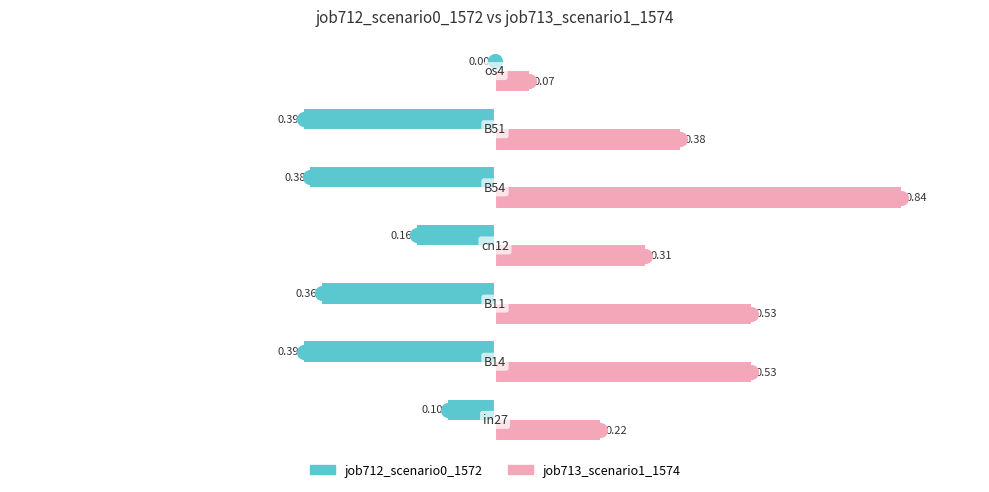

What is the sum of all job713_scenario1_1574 values?

2.9